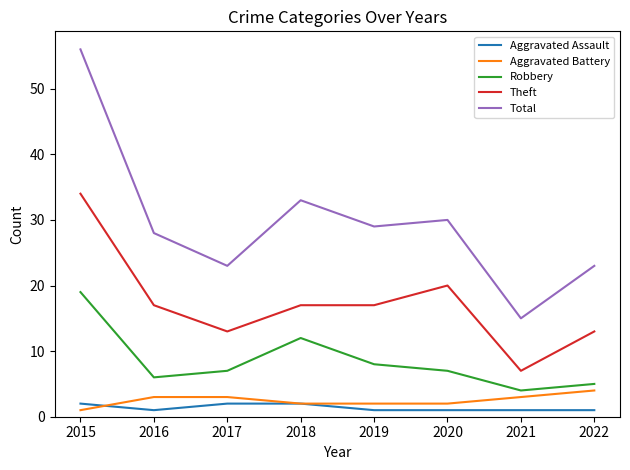

At which category does the chart reach its peak across all series?

2015